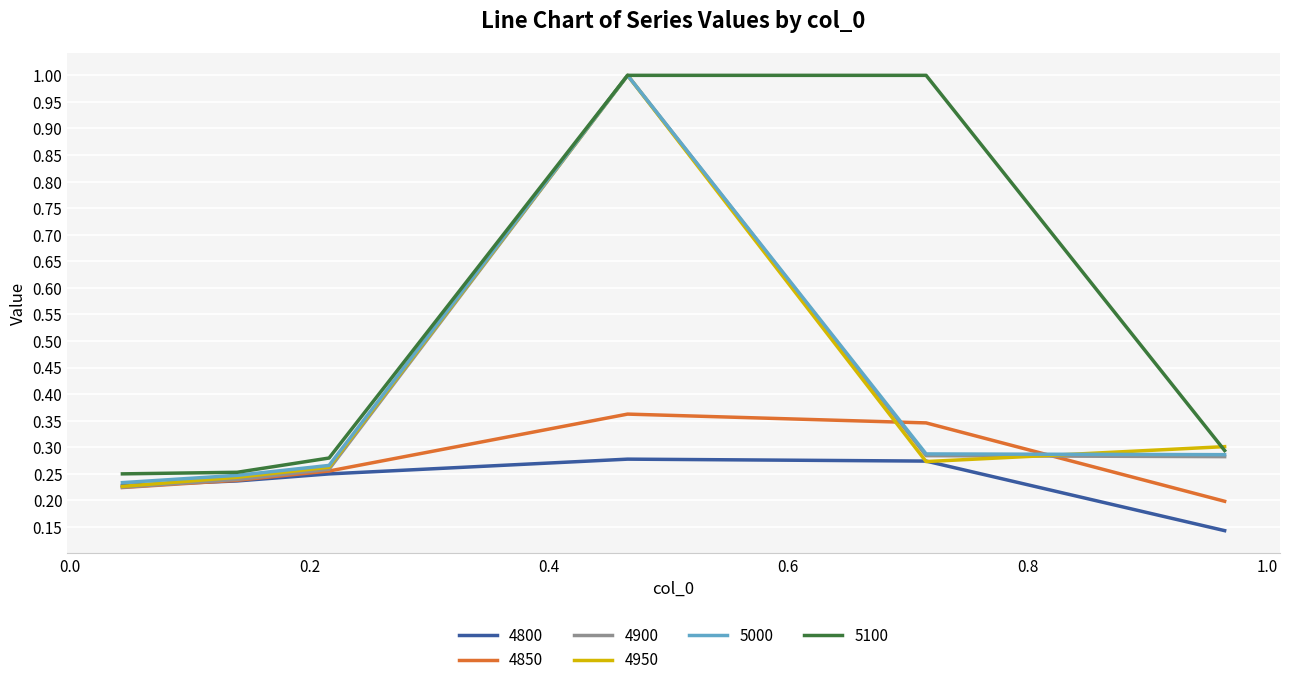

What is the maximum value shown in the chart?

1.0